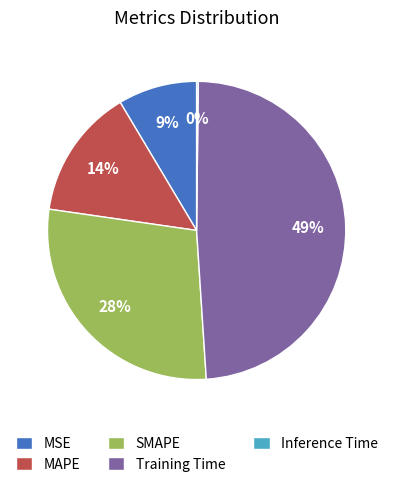

Is there a majority slice in this chart?

No